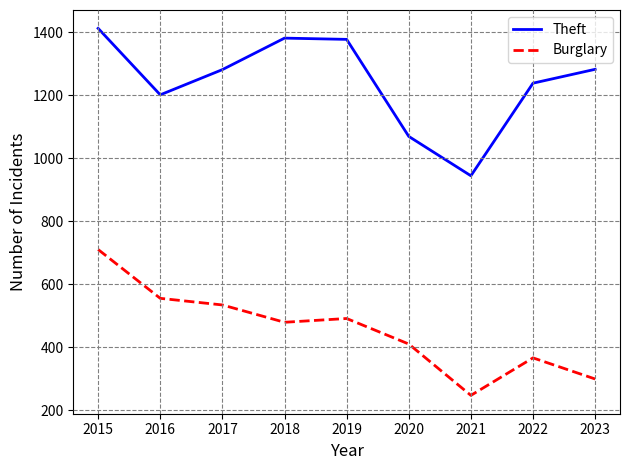

True or false: Burglary has a value of 229 at 2022.

False